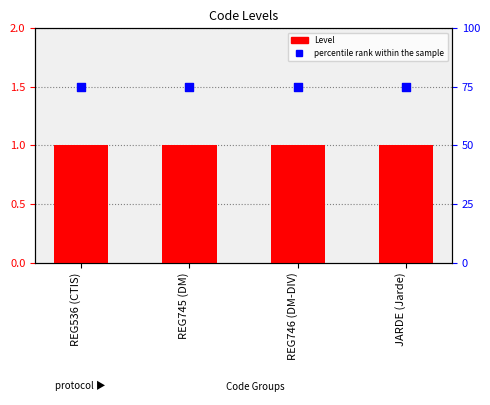

Which series has the largest total across all categories?

percentile rank within the sample